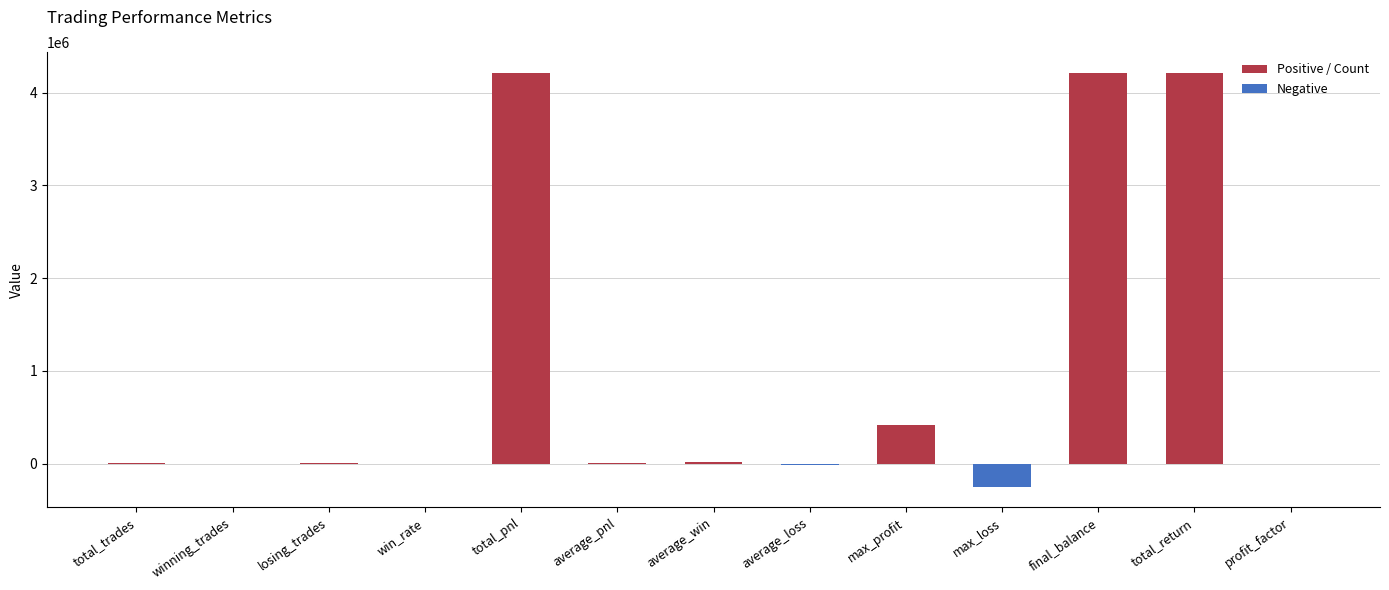

What is the difference between the maximum and second lowest values?

4226043.0